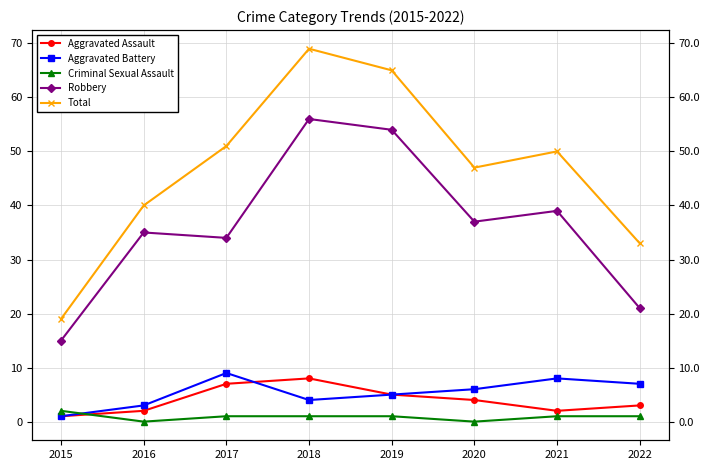

What are all the series names shown in the legend?

Aggravated Assault, Aggravated Battery, Criminal Sexual Assault, Robbery, Total